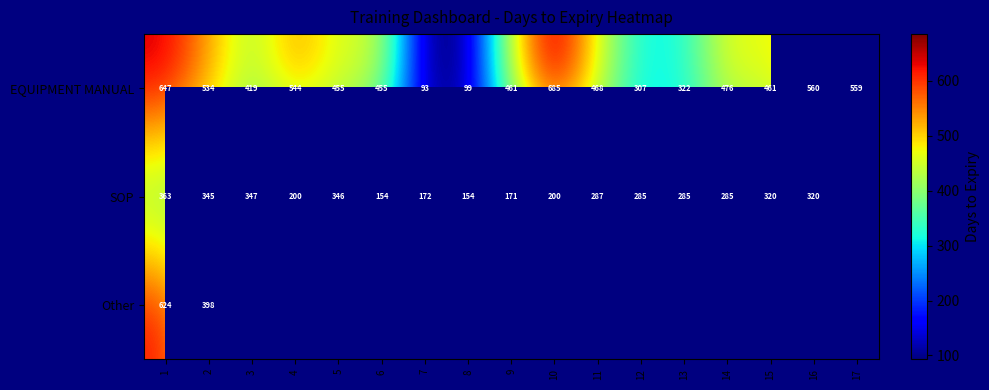

The EQUIPMENT MANUAL series shows 362 at 1. True or false?

False